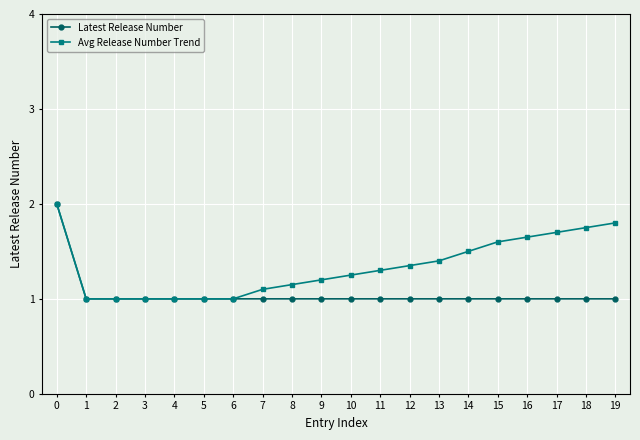

What is the greatest value displayed?

2.0